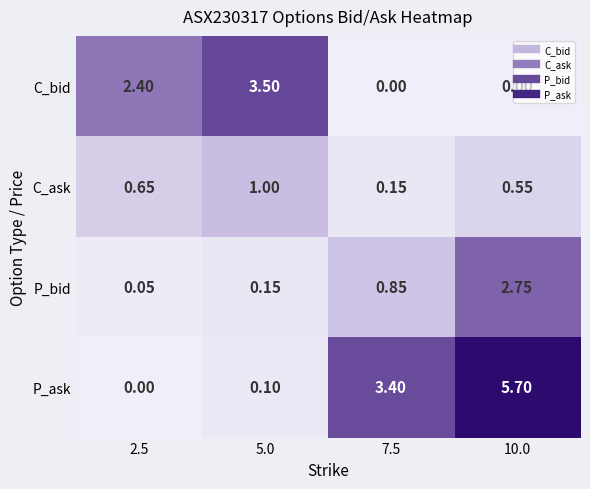

Which series has the largest range (max minus min)?

P_ask